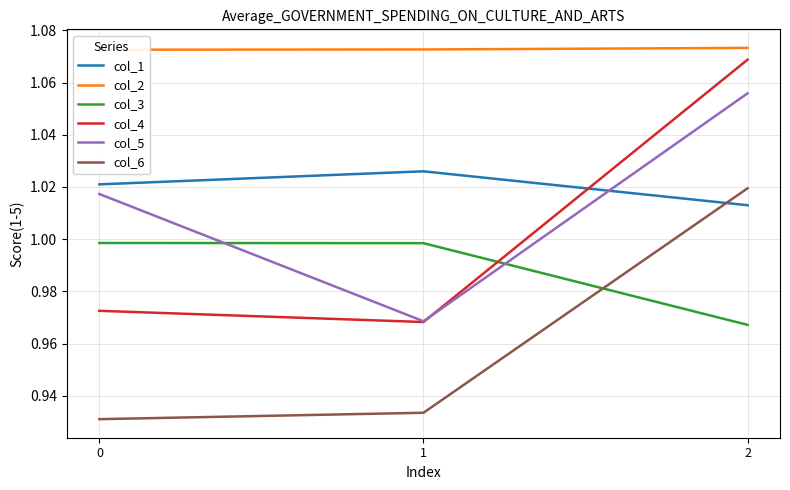

Which series has the largest total across all categories?

col_2